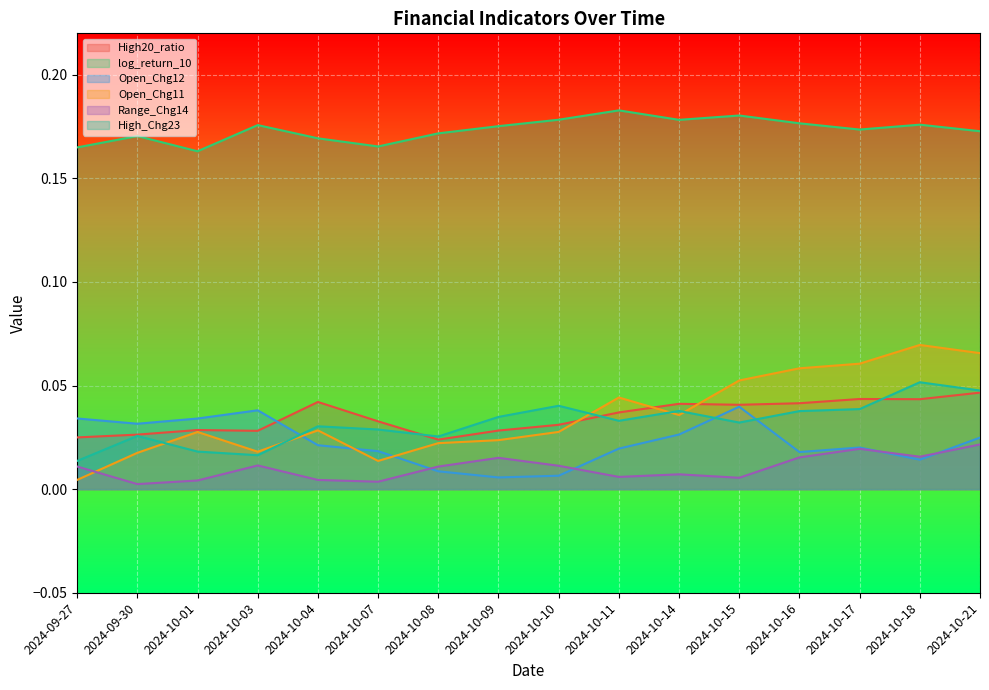

How many lines are shown in the chart?

6